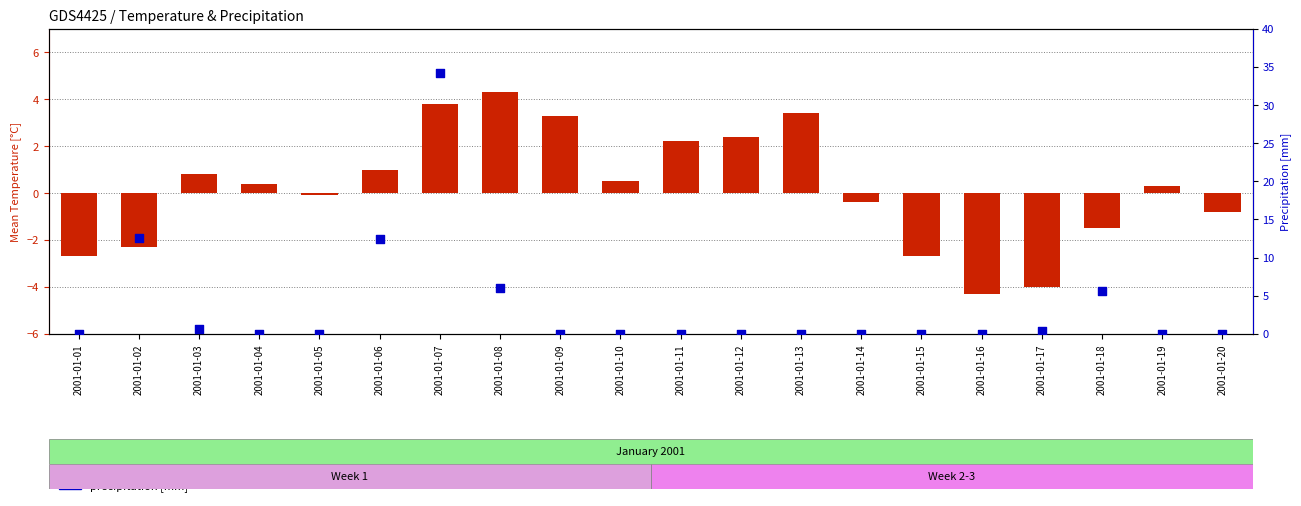

Is the value of mean temperature [°C] at 2001-01-08 greater than the value of precipitation [mm] at 2001-01-19?

Yes